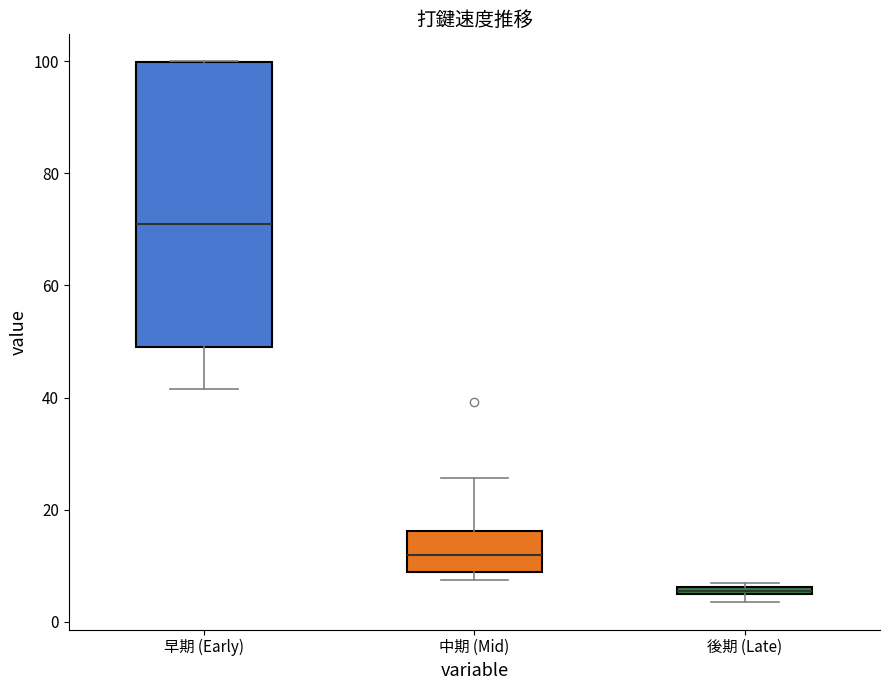

Which box's median line is the highest?

早期 (Early)